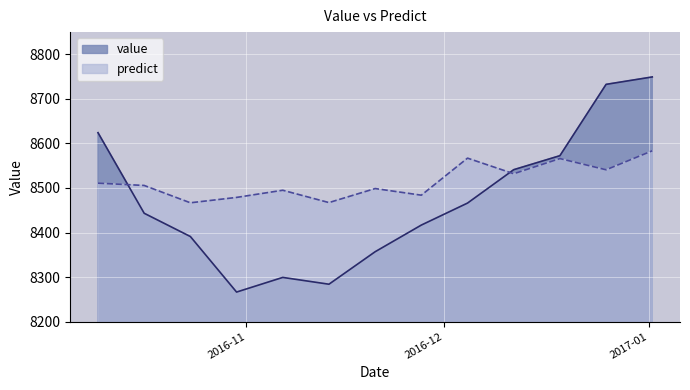

What is the difference between the value values at 2017-01-01 12:00:00 and 2016-12-18 12:00:00?

176.8